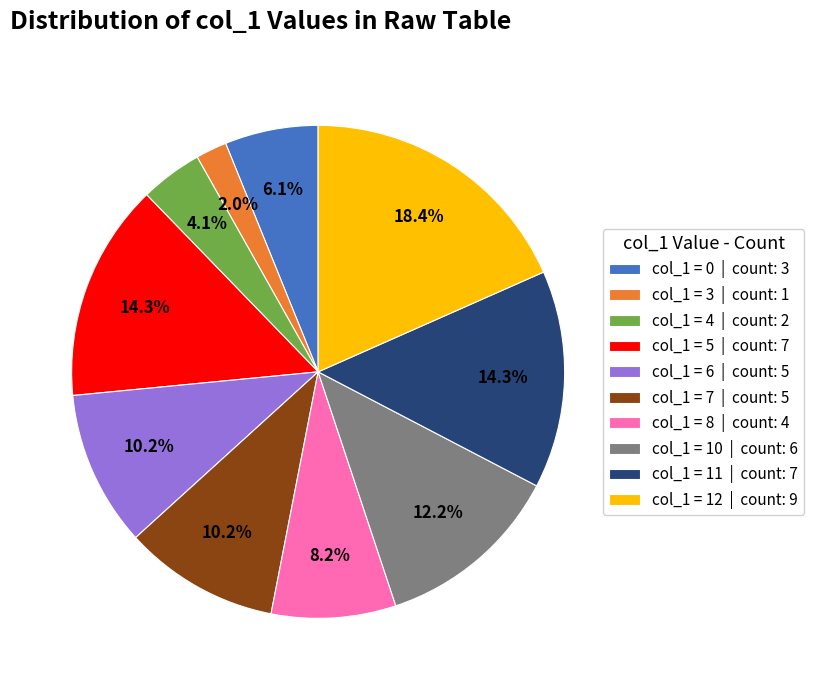

Does any single category account for the majority?

No